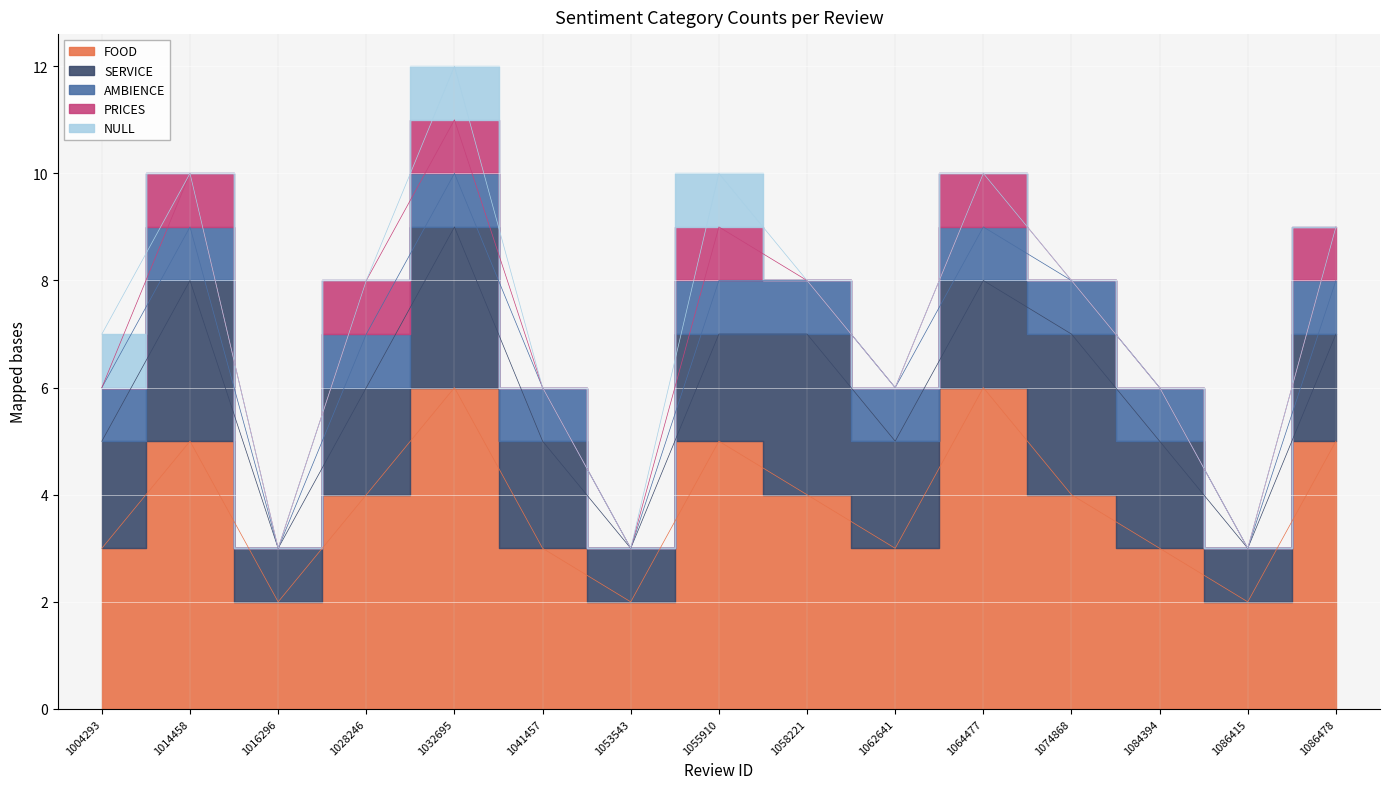

What is the value of the NULL point at the 8th from the left?

1